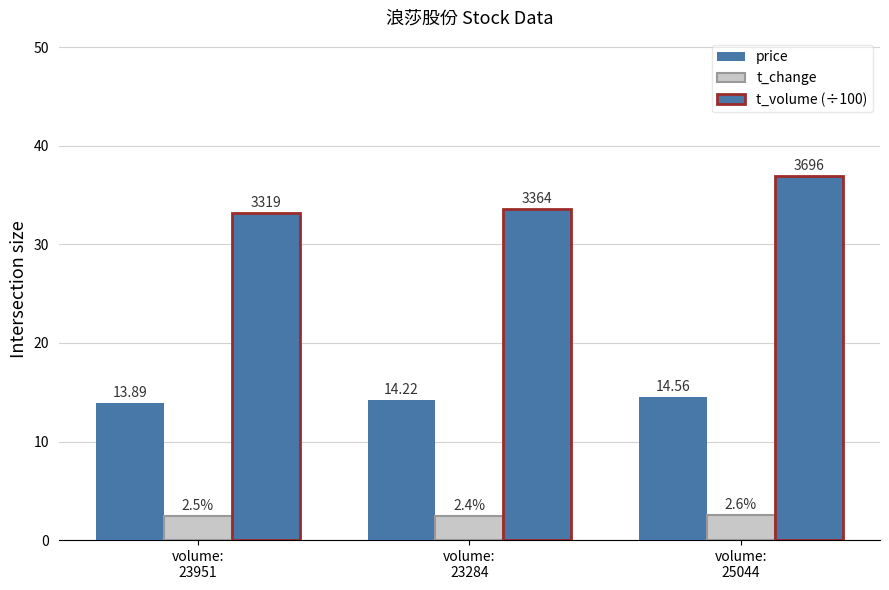

List the labels in order of t_change value, largest first.

volume:
25044, volume:
23951, volume:
23284